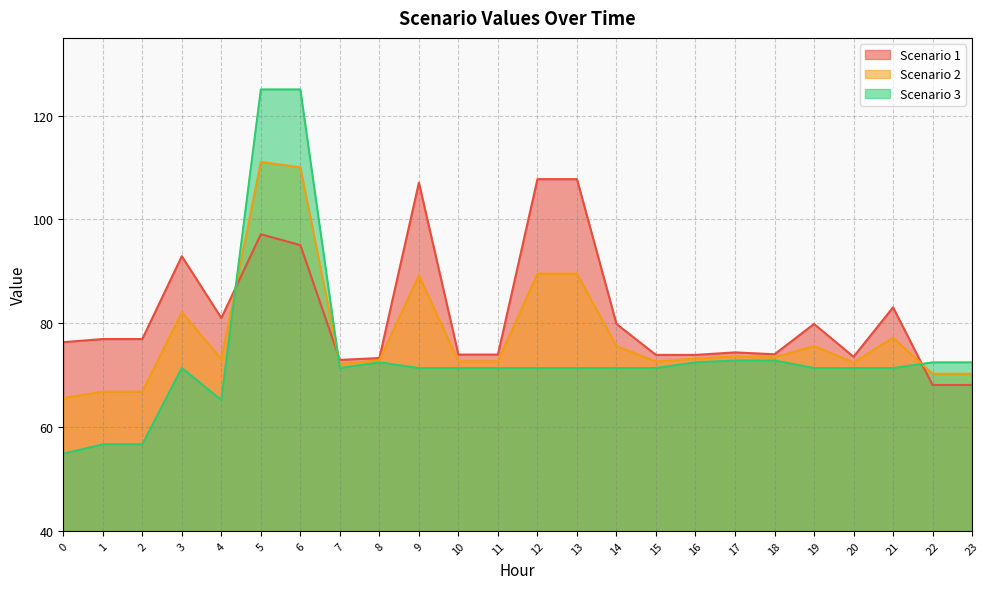

What is the difference between the maximum and minimum values in the Scenario 1 series?

39.7